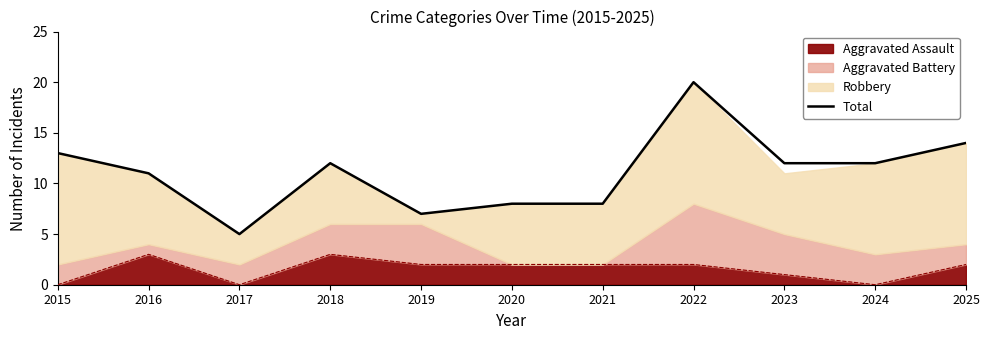

How many values exceed 12?

3